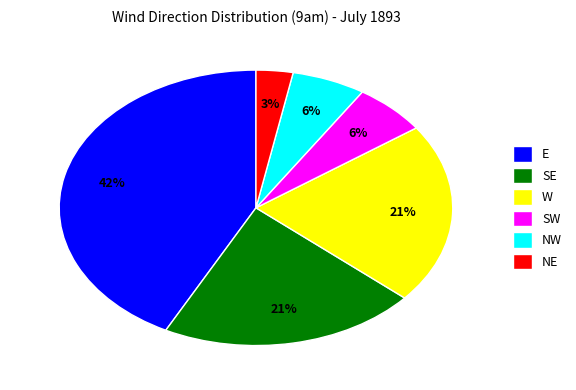

What is the largest slice in the pie chart?

E